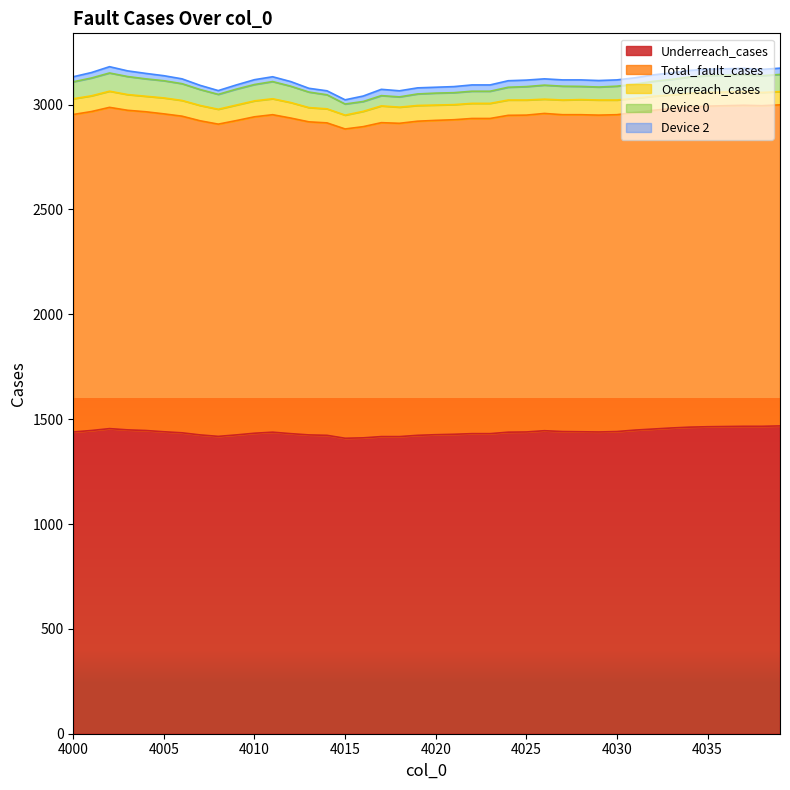

At which category does Device 2 reach its first local peak?

4002